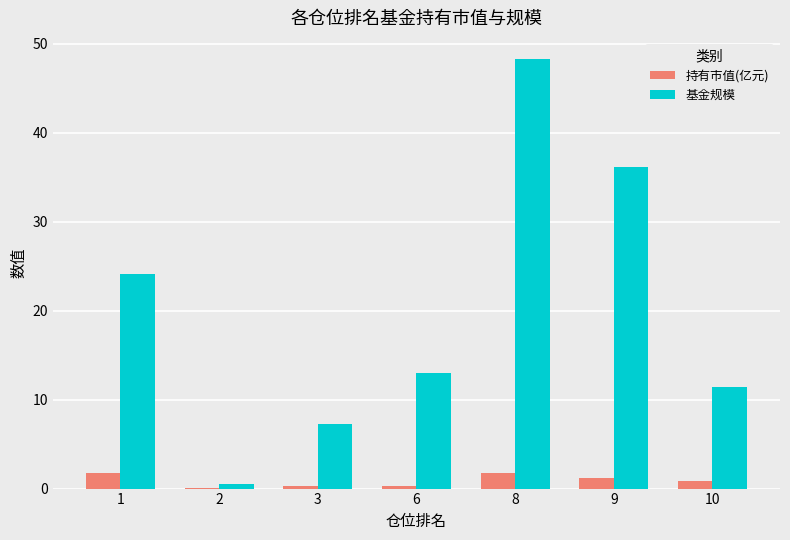

True or false: 基金规模 has a value of 12.5 at 3.

False